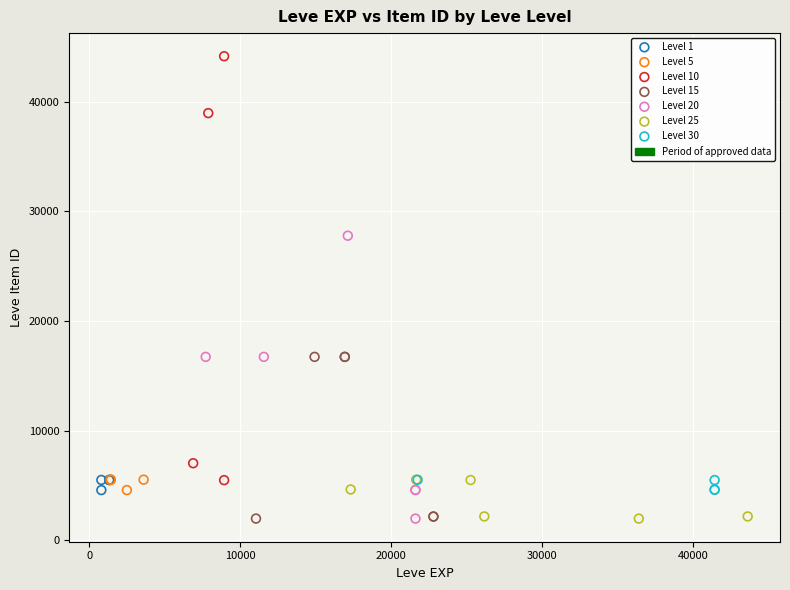

Which series reaches the maximum Y coordinate?

Level 10